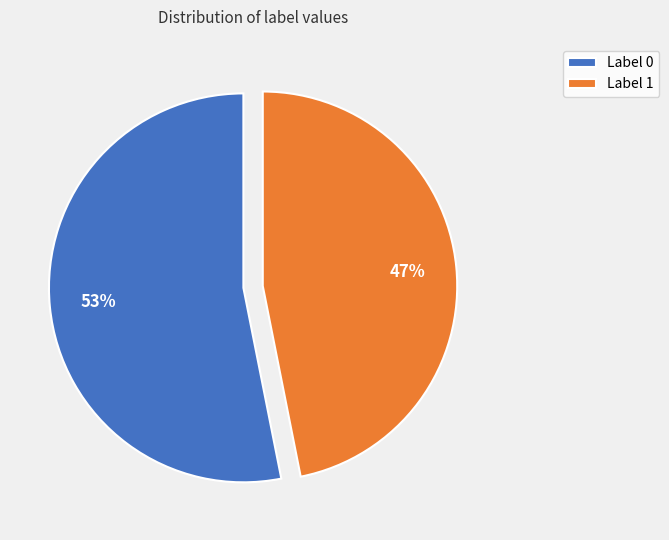

Does Label 1 account for over 50% of the chart?

No